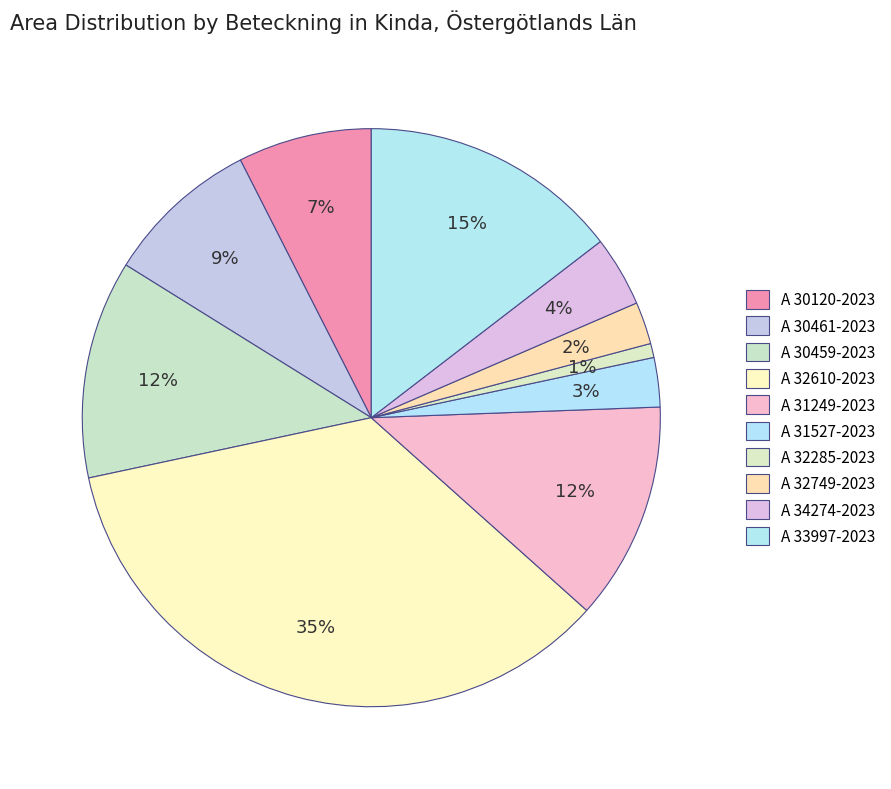

How many segments does this pie chart have?

10